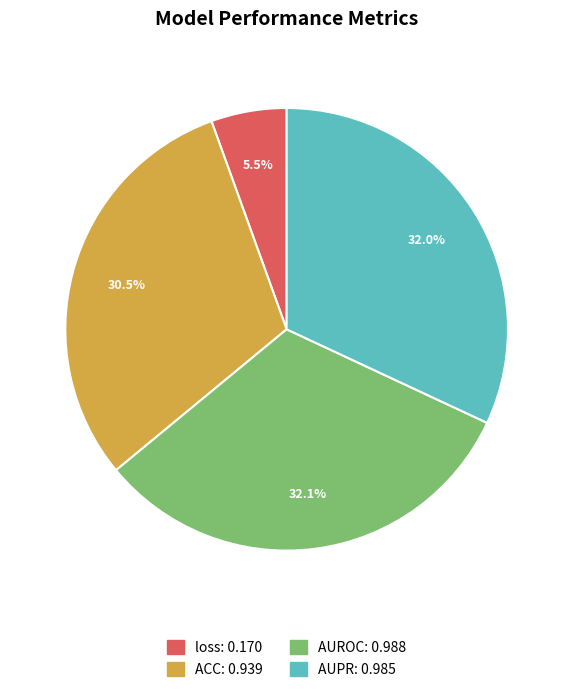

Which has a higher value, loss or ACC?

ACC